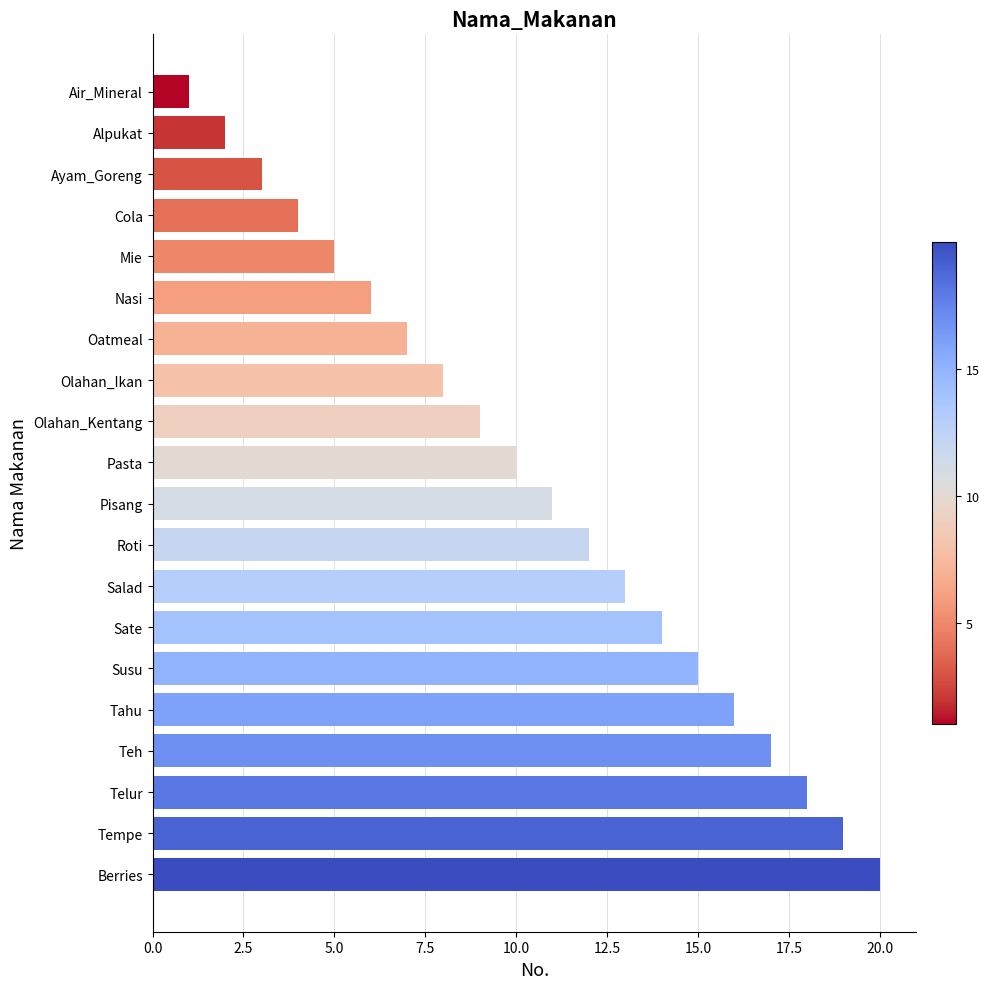

How many values are below 11?

10